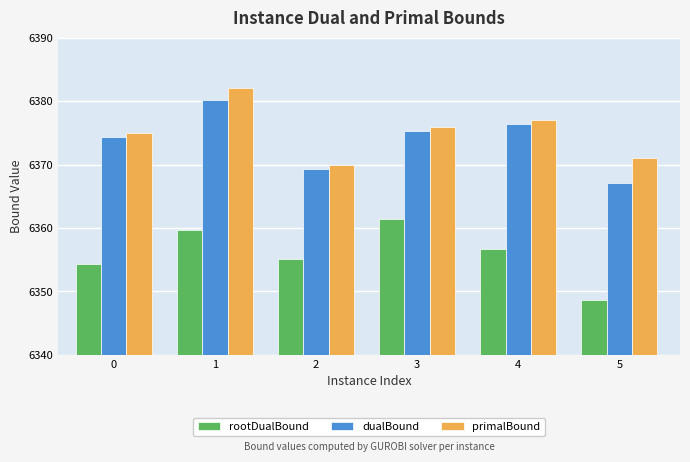

At which label does primalBound reach its peak?

1